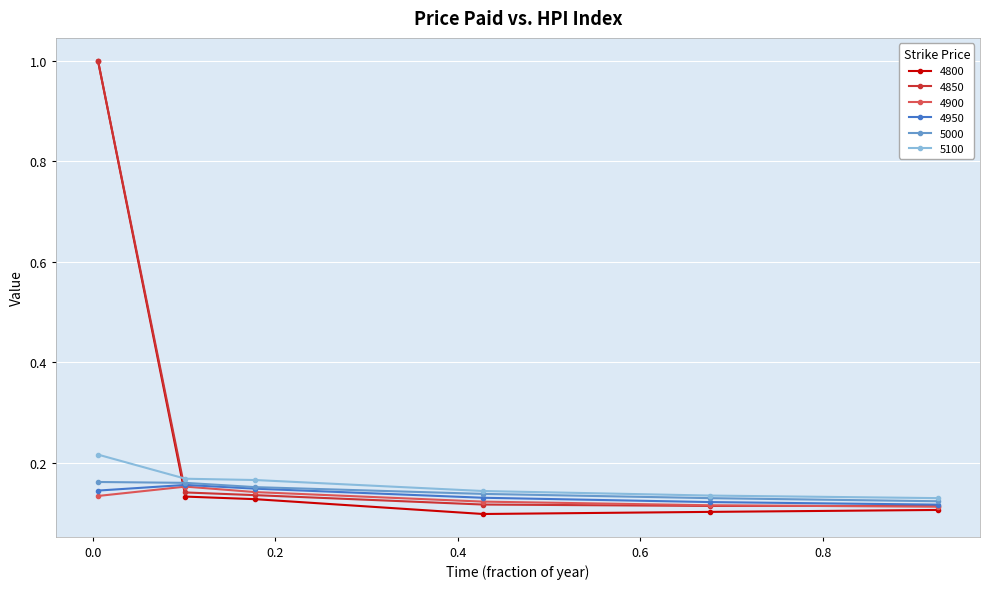

Does the chart have visible grid lines?

Yes